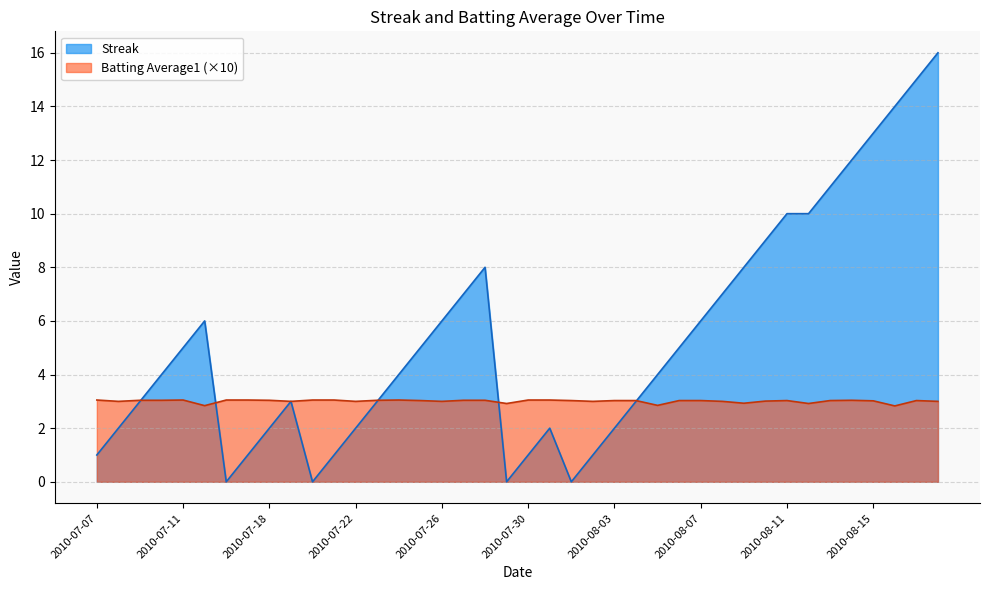

Which series has the widest spread of values?

Streak